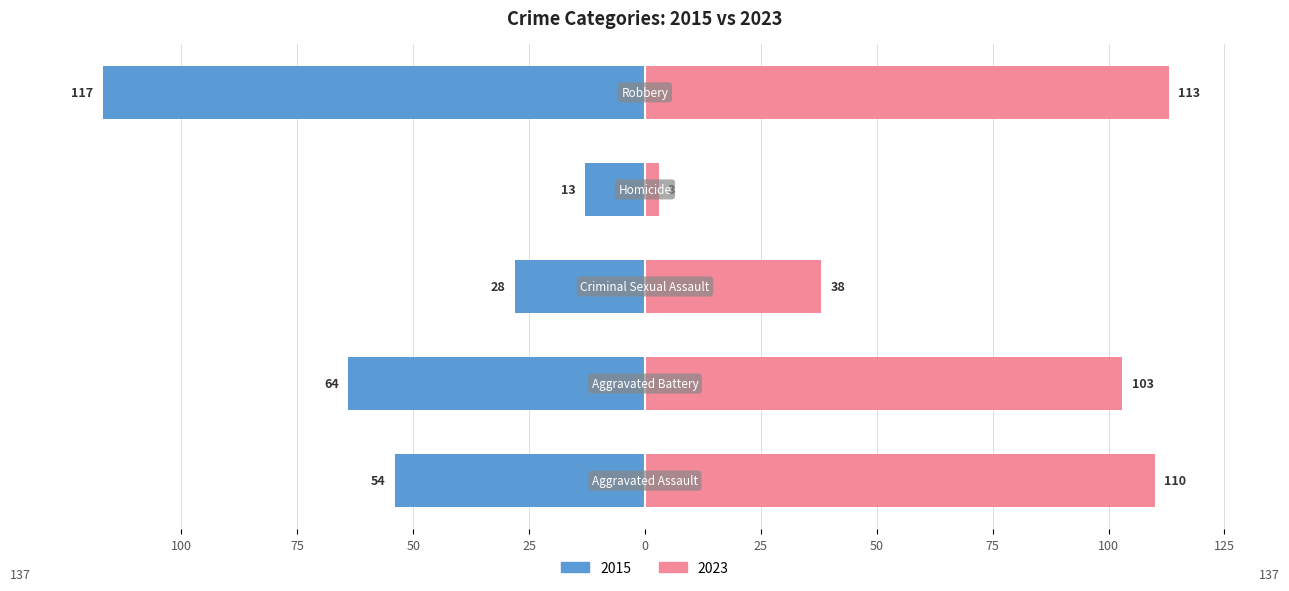

Which series has the largest total across all categories?

2023